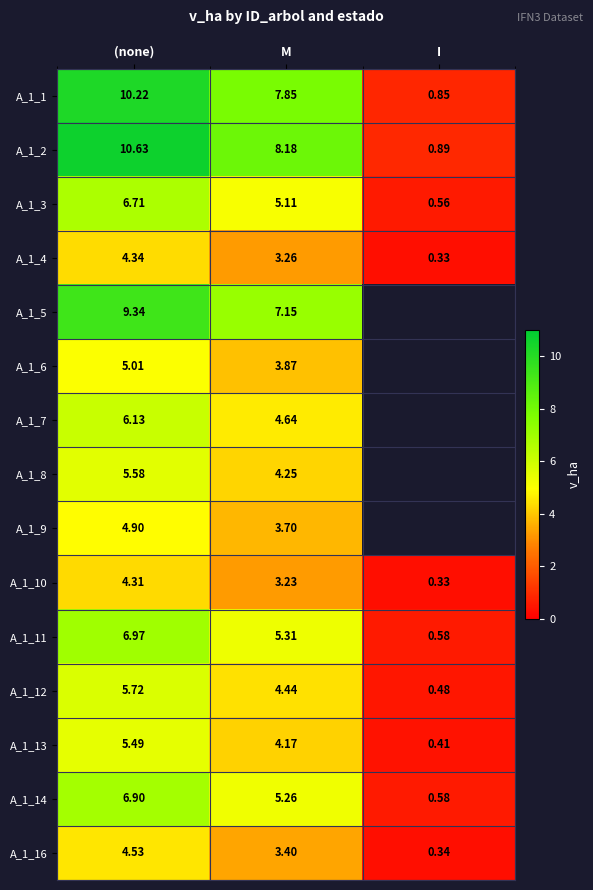

What is the spread (max minus min) of values at (none)?

6.3